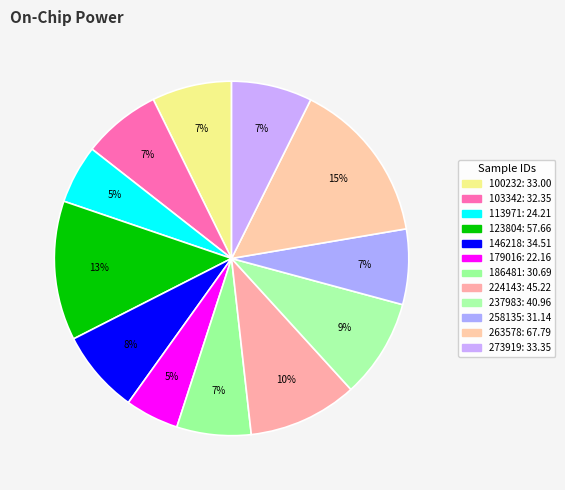

How many slices are in this pie chart?

12